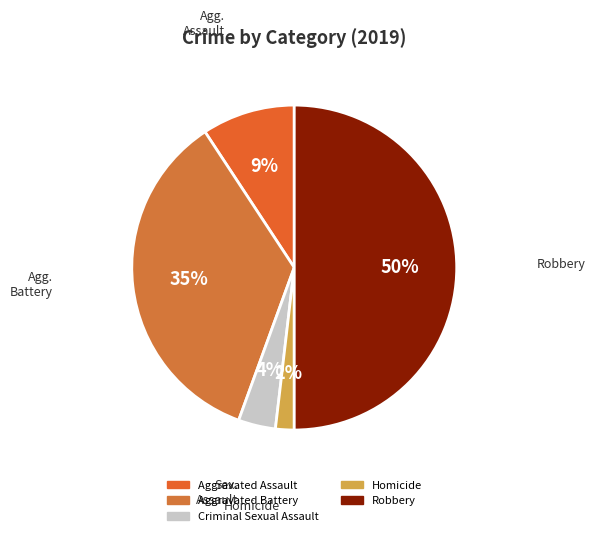

To the nearest percent, what portion does Aggravated Battery represent?

35%